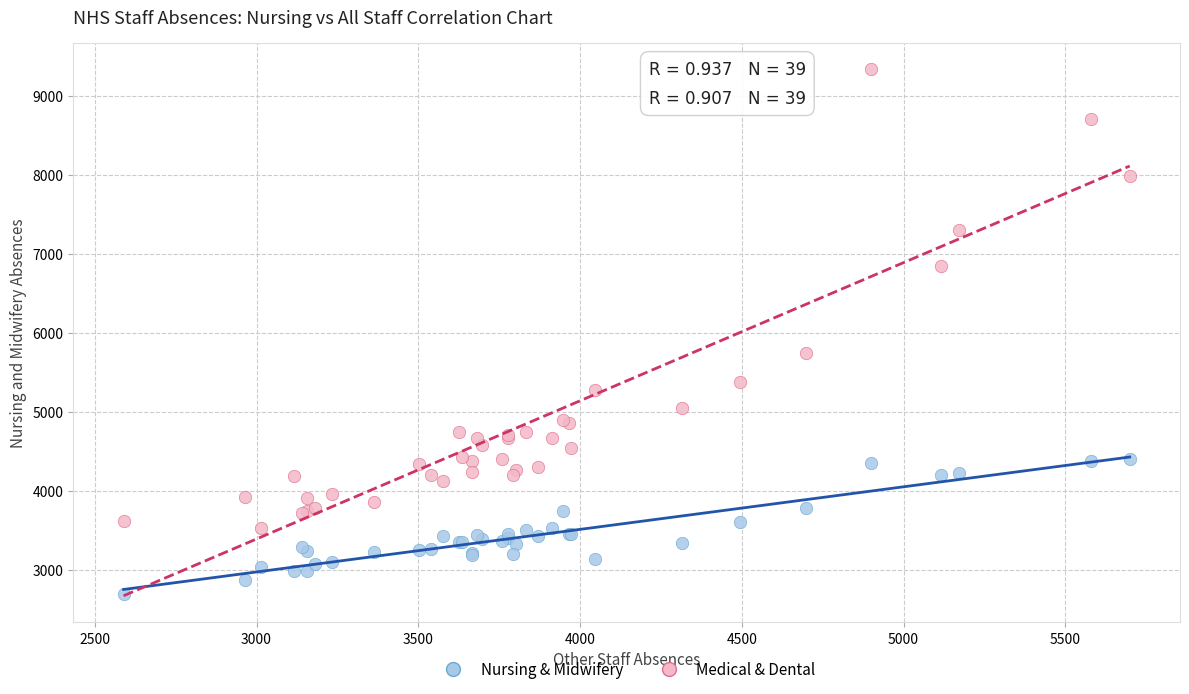

Across all series, what Y value is closest to 6015?

5740